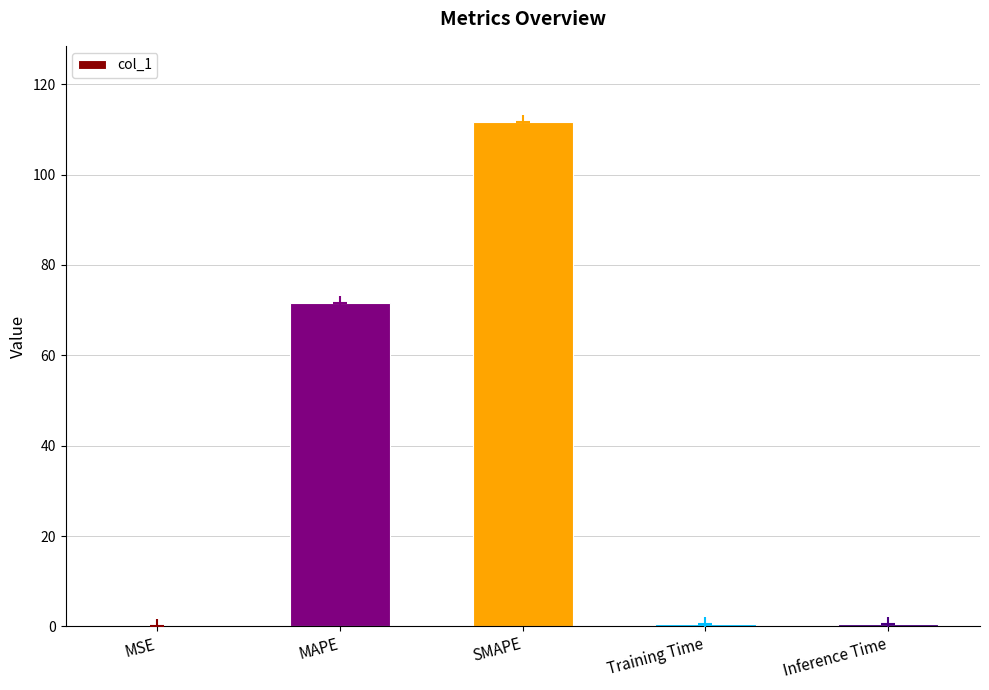

What is the sum of the values at Inference Time and MAPE?

72.2